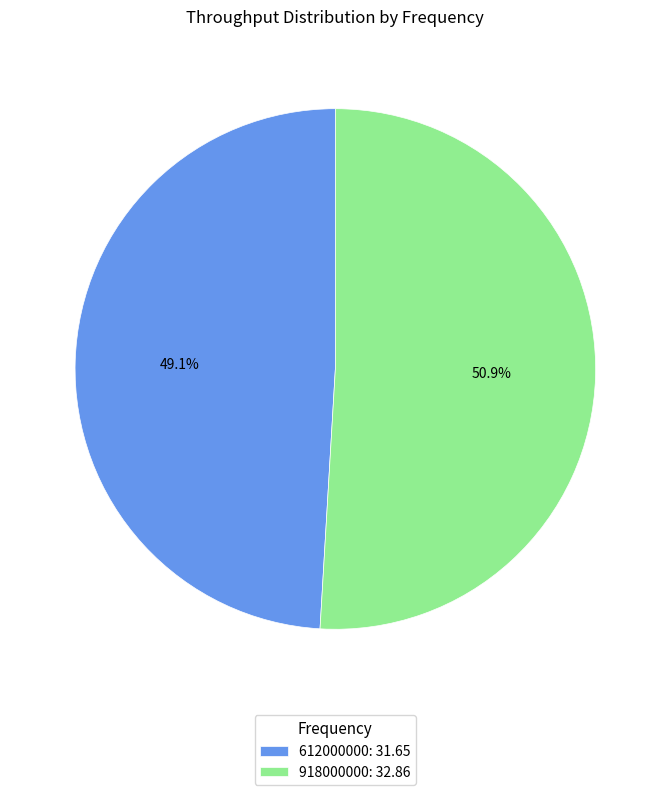

Approximately how many times larger is the value at 918000000 compared to 612000000?

1.0